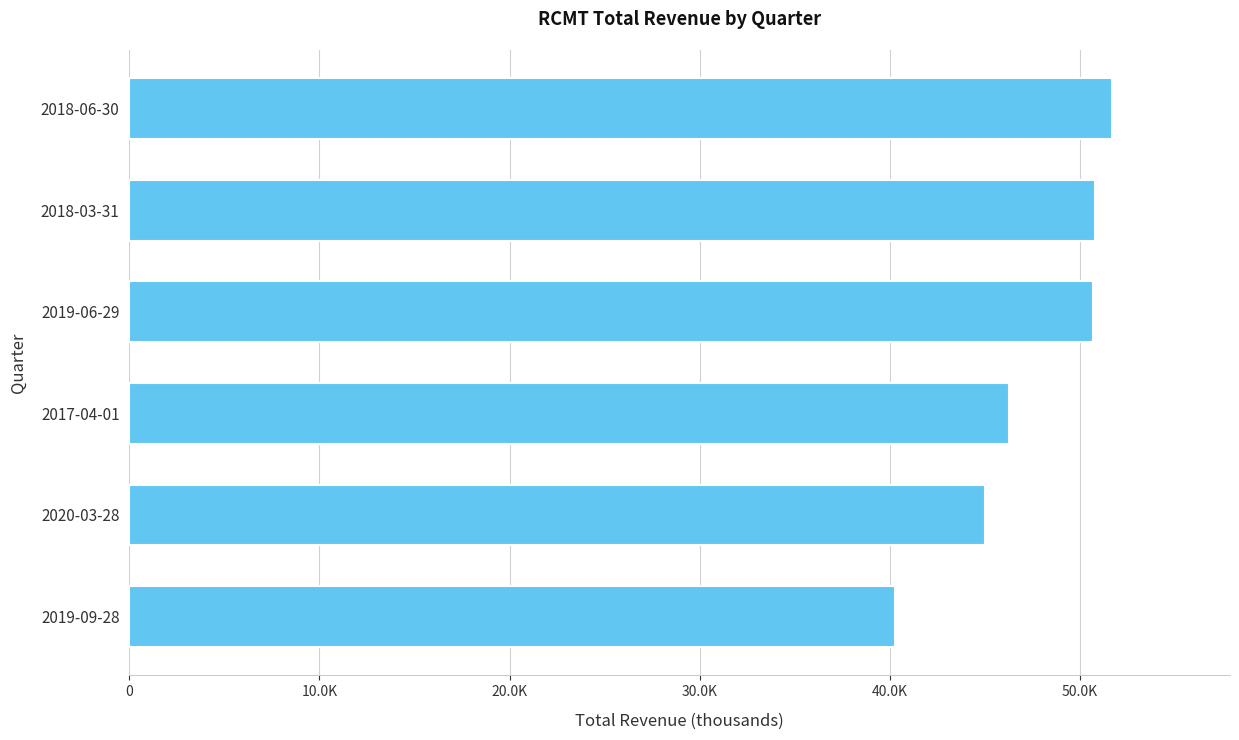

Does the chart contain any negative values?

No